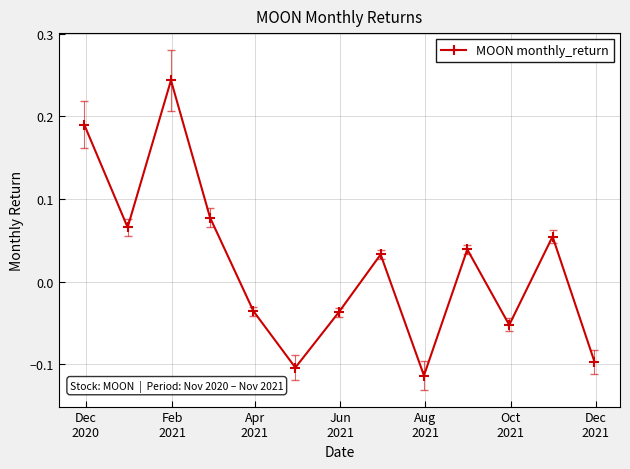

What is the sum of all values?

0.3